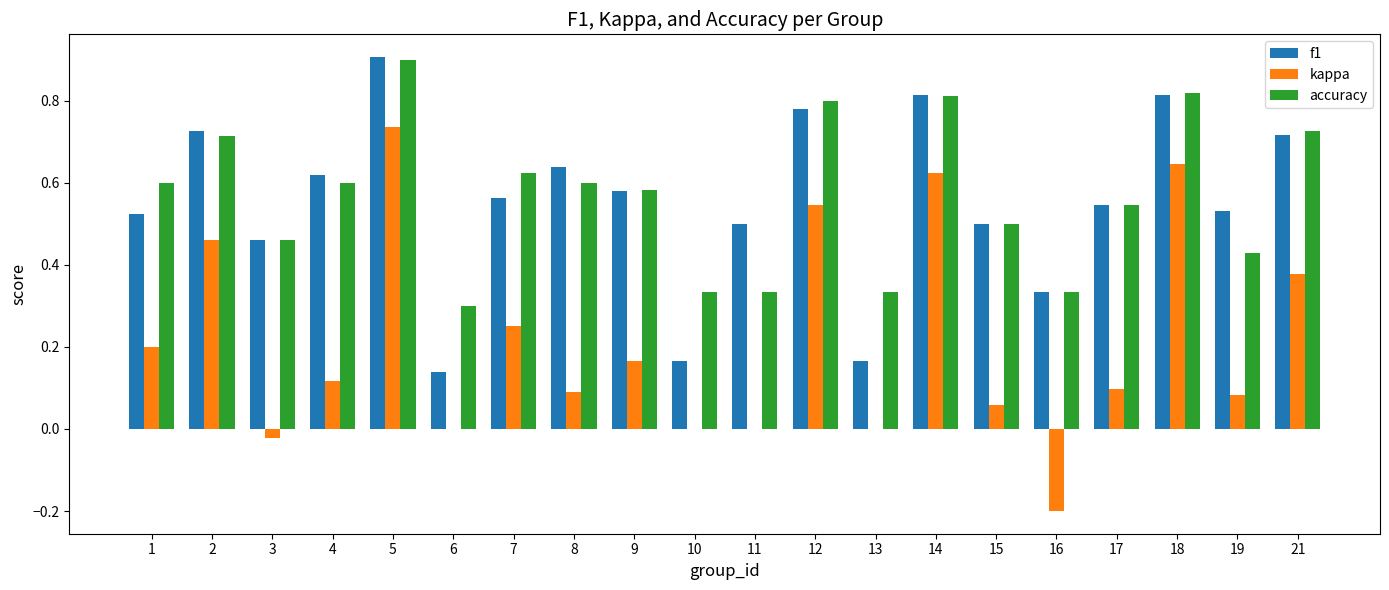

Between 7 and 17, which series saw the biggest shift?

kappa